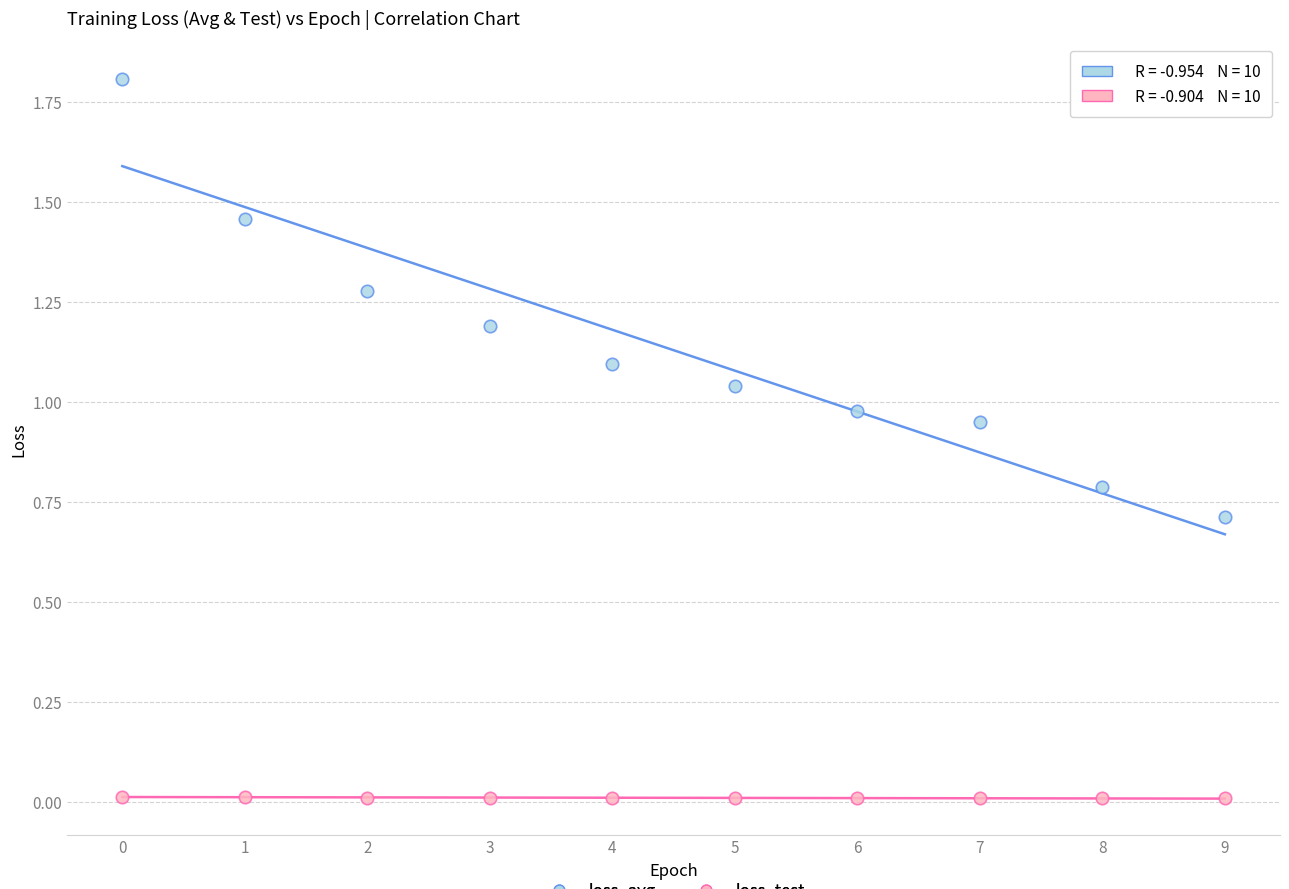

Which series has the widest spread of Y values?

loss_avg